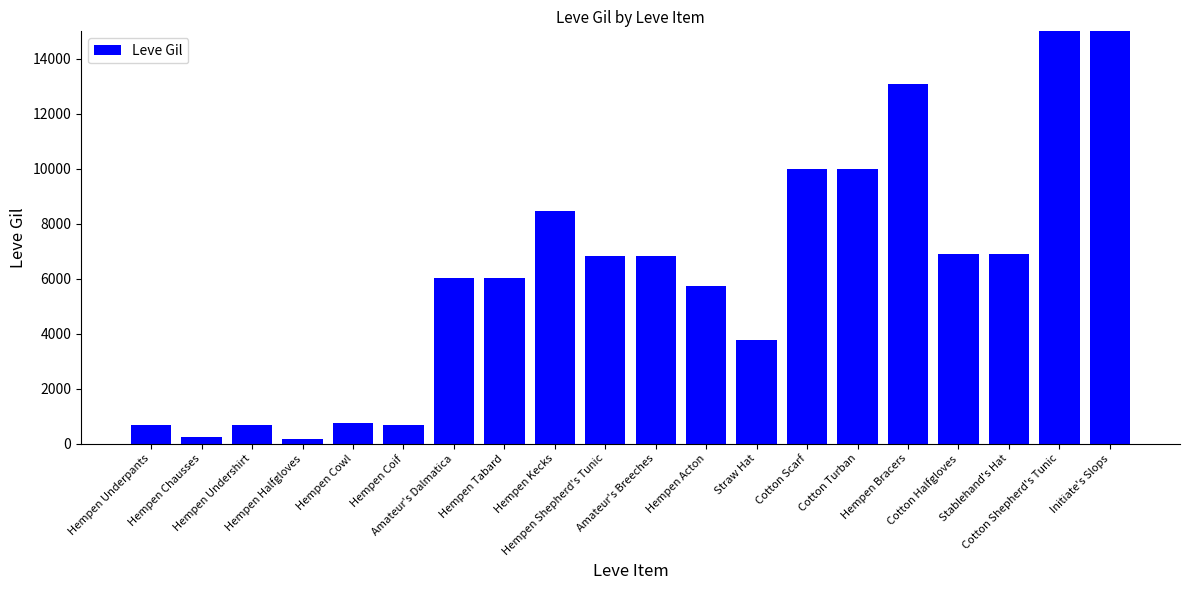

What is the ratio of the value at Hempen Undershirt to the value at Cotton Halfgloves?

0.1